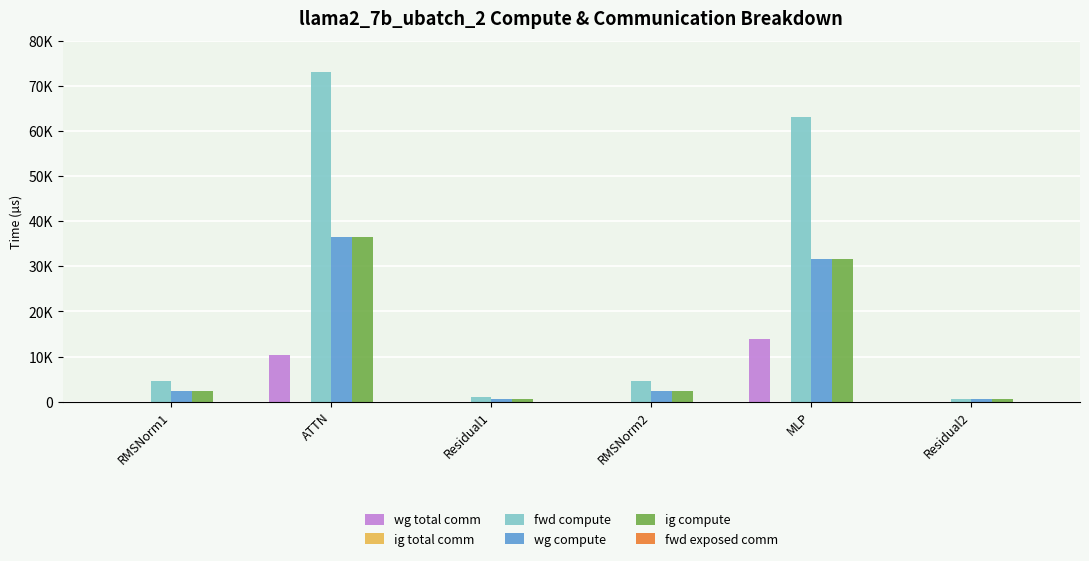

Reading left to right, list all the values displayed in this chart.

wg total comm: 0.0	10306.8	0.0	0.0	13800.3	0.0
ig total comm: 0.0	0.0	0.0	0.0	0.0	0.0
fwd compute: 4508.9	73177.5	996.1	4508.9	63242.2	498.1
wg compute: 2254.4	36588.7	498.1	2254.4	31621.1	498.1
ig compute: 2254.4	36588.7	498.1	2254.4	31621.1	498.1
fwd exposed comm: 0.0	0.0	0.0	0.0	0.0	0.0